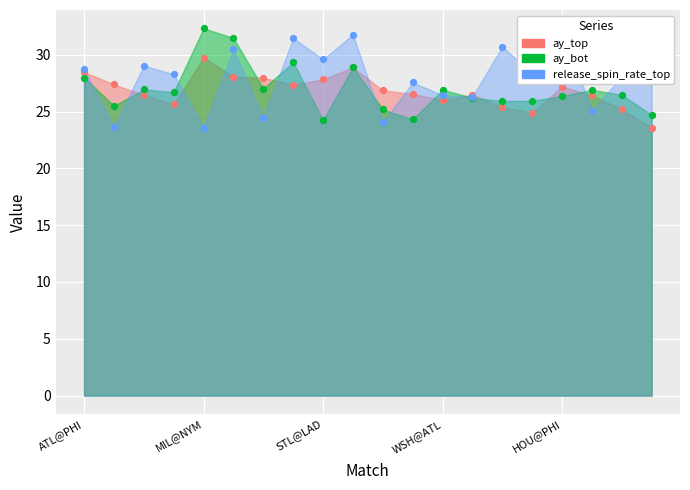

At how many categories does at least one series exceed 31?

5